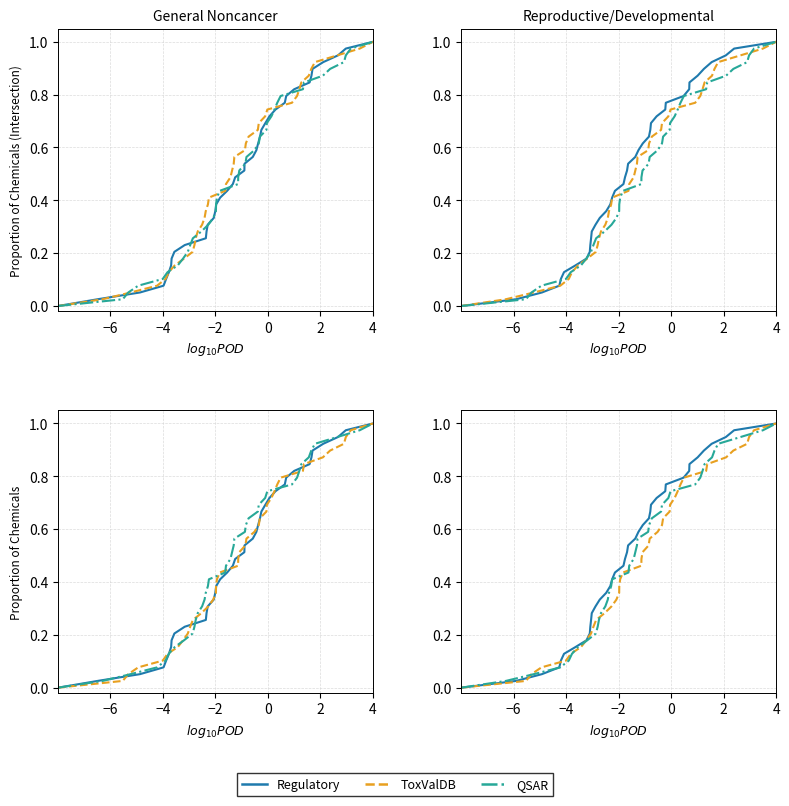

Is this an area chart (filled region under the line)?

No